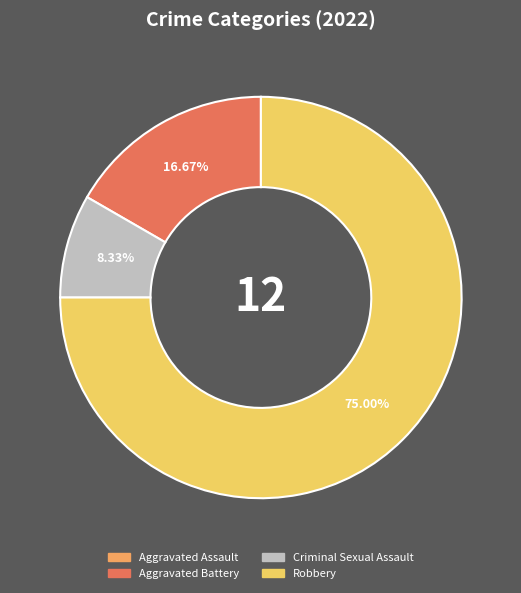

What is the ratio of the value at Criminal Sexual Assault to the value at Aggravated Battery?

0.5